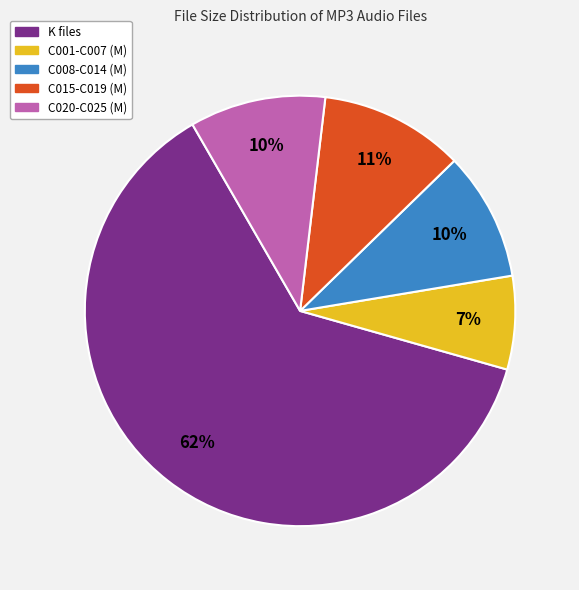

What is the smallest slice in the pie chart?

C001-C007 (M)